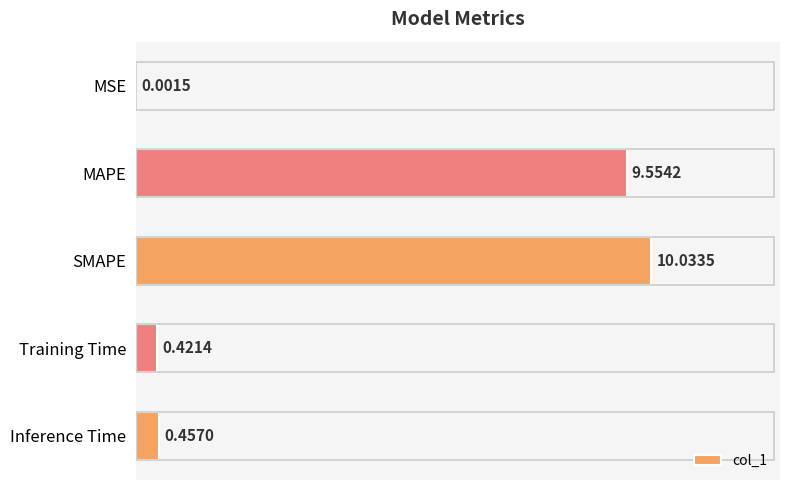

How many series are shown in this chart?

1